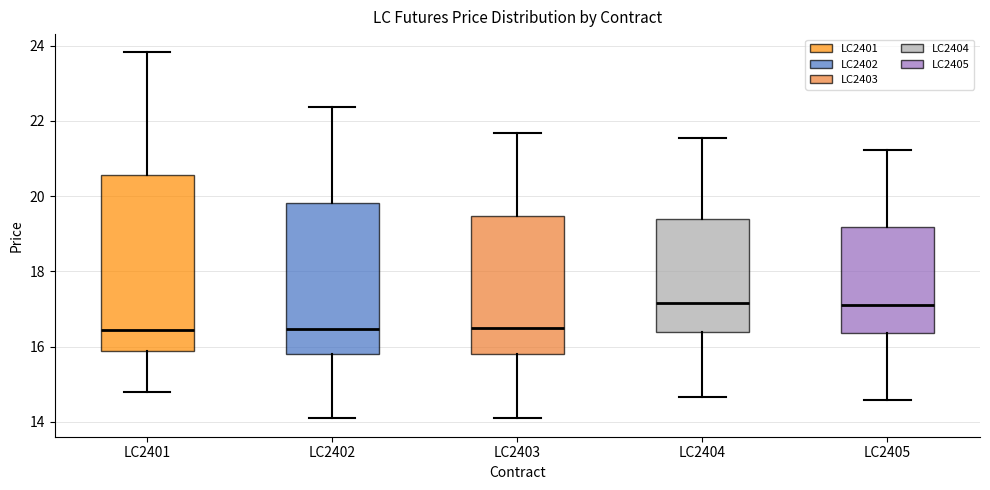

Reading left to right, read every box against the y-axis: the position of its median line, the range the box covers, and the ends of its whiskers. The values are not printed on the chart, so give them approximately, as read against the axis.

LC2401: median 16.4, box 15.8 to 20.6, whiskers 14.8 to 23.8
LC2402: median 16.4, box 15.8 to 19.8, whiskers 14.0 to 22.4
LC2403: median 16.4, box 15.8 to 19.4, whiskers 14.2 to 21.6
LC2404: median 17.2, box 16.4 to 19.4, whiskers 14.6 to 21.6
LC2405: median 17.0, box 16.4 to 19.2, whiskers 14.6 to 21.2